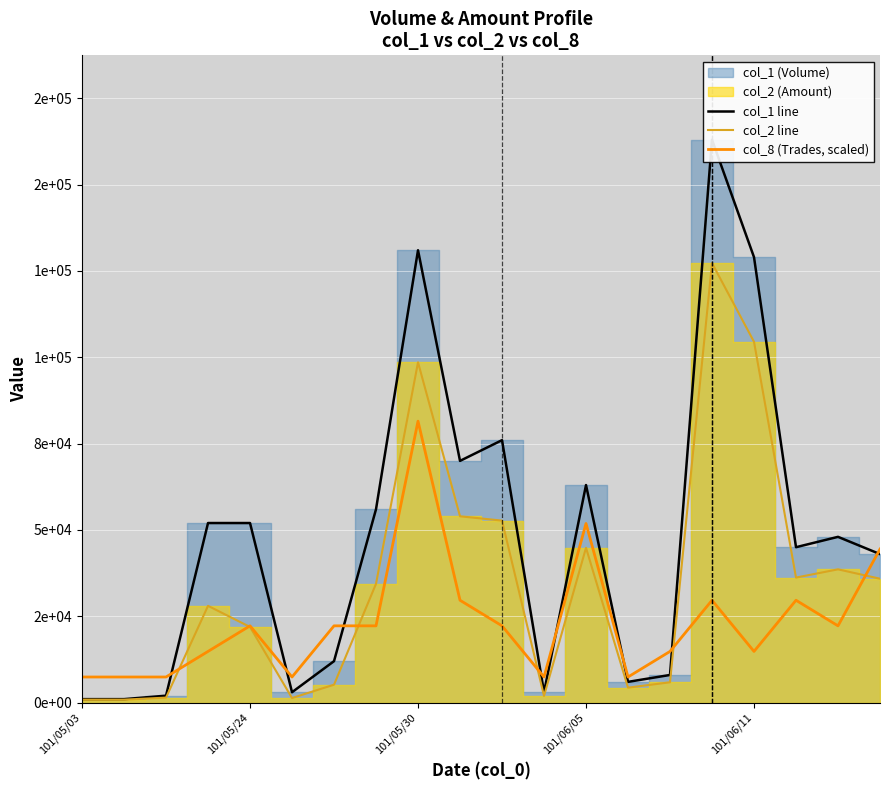

What is the total value across all series at 101/05/03?

9259.1